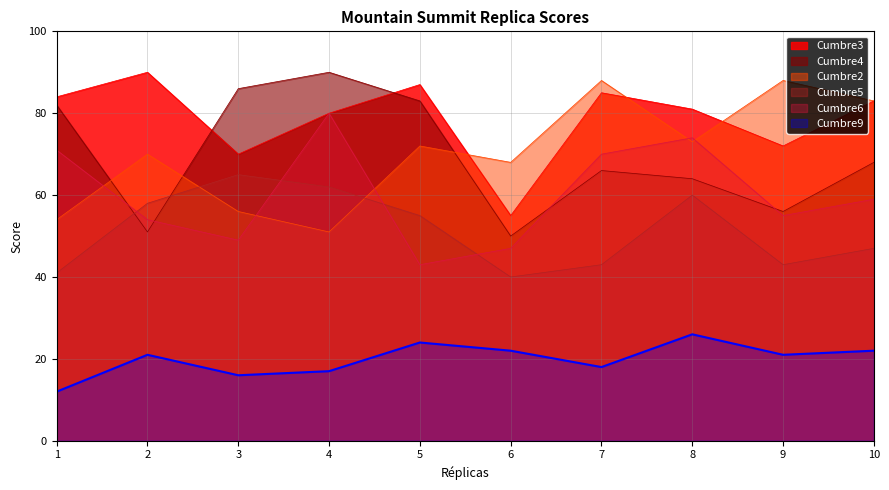

The Cumbre3 series shows 81 at 8. True or false?

True